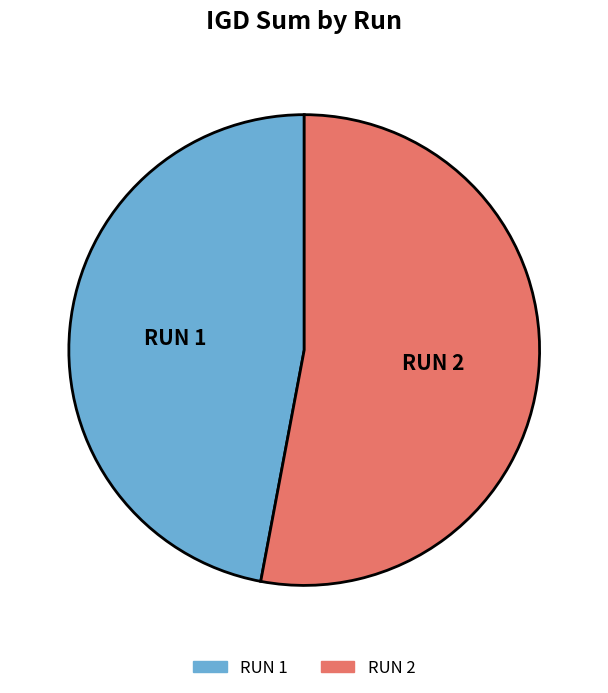

What is the largest slice in the pie chart?

RUN 2